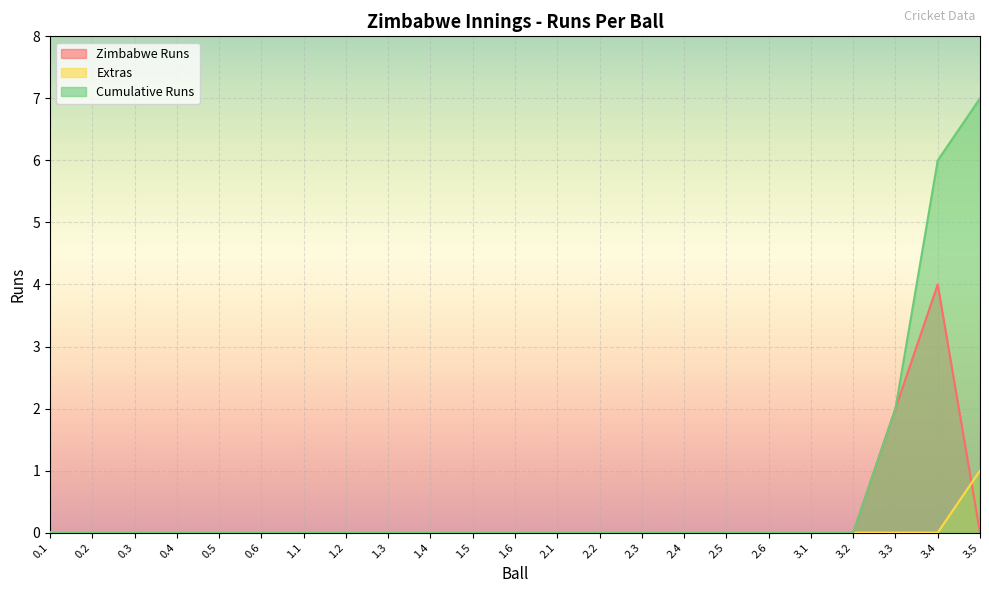

What are all the series names shown in the legend?

Zimbabwe Runs, Extras, Cumulative Runs